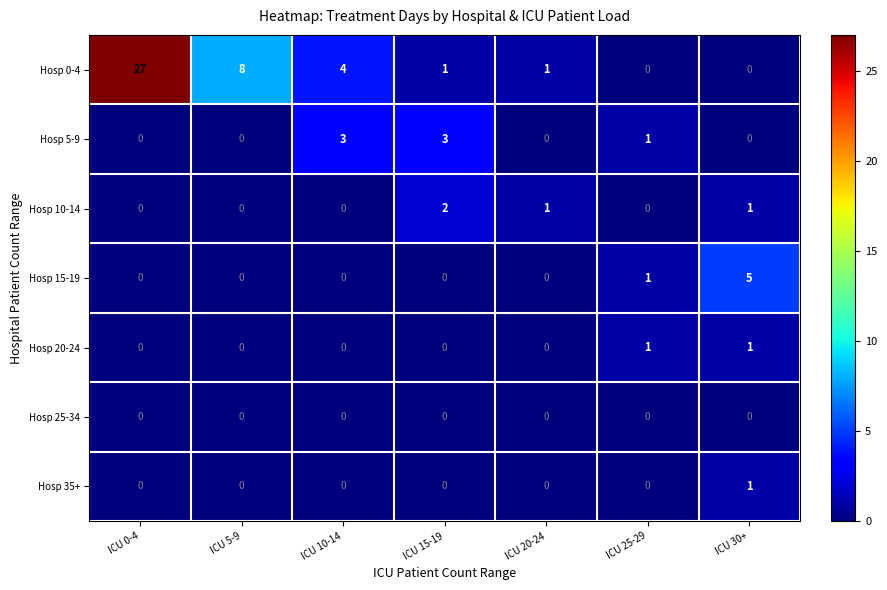

True or false: Hosp 10-14 has a value of -1 at ICU 5-9.

False